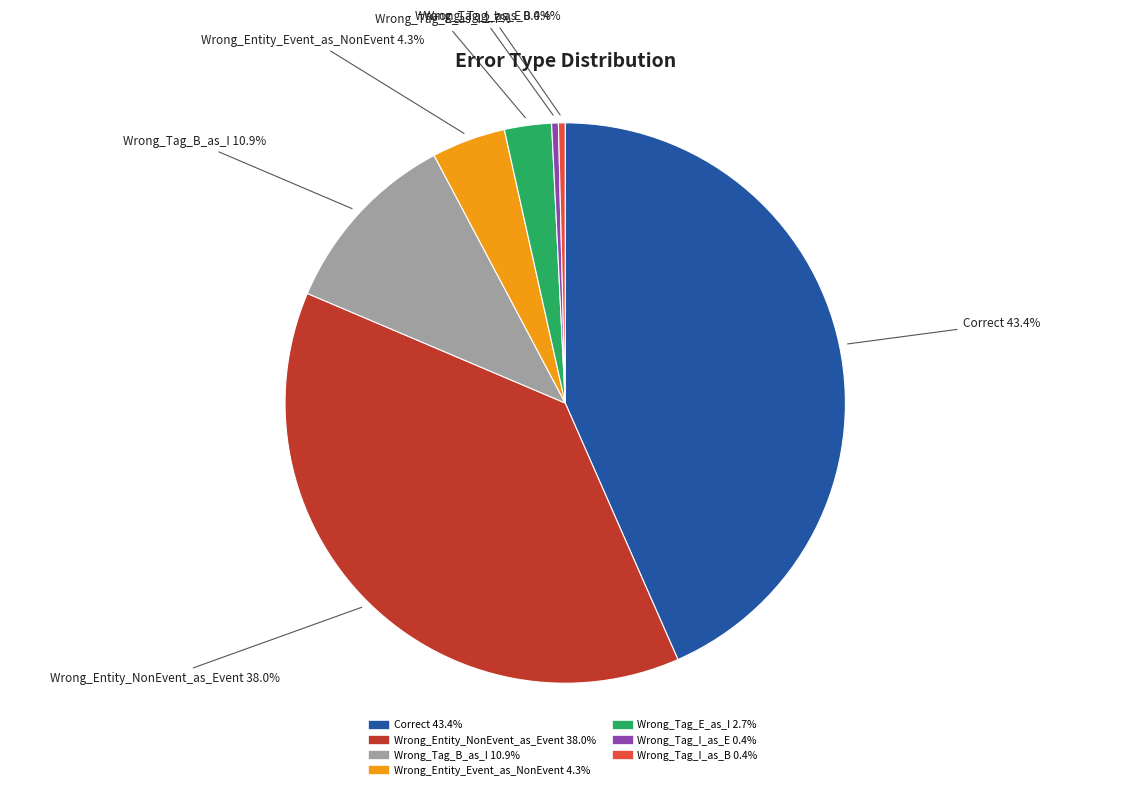

Does Wrong_Entity_NonEvent_as_Event account for over 50% of the chart?

No